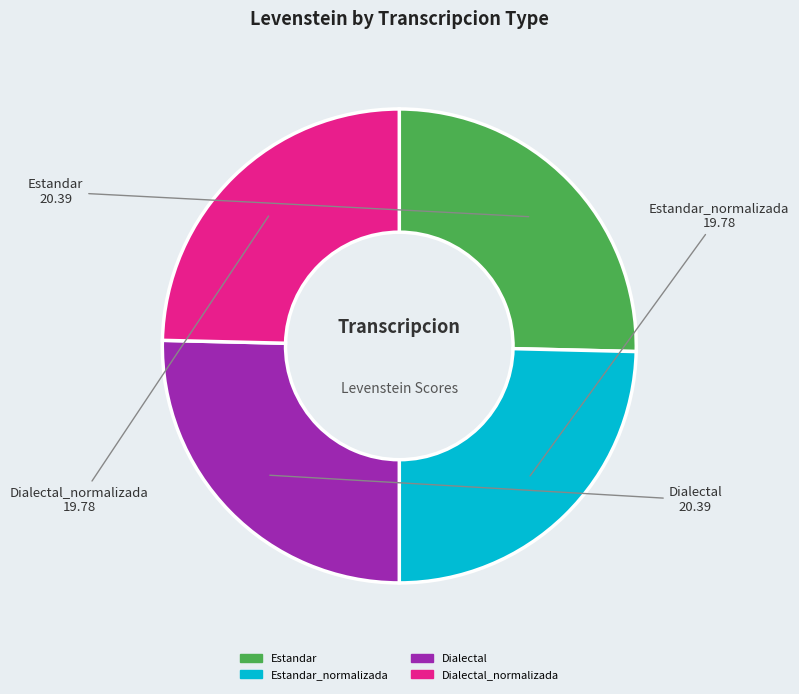

How many segments does this pie chart have?

4